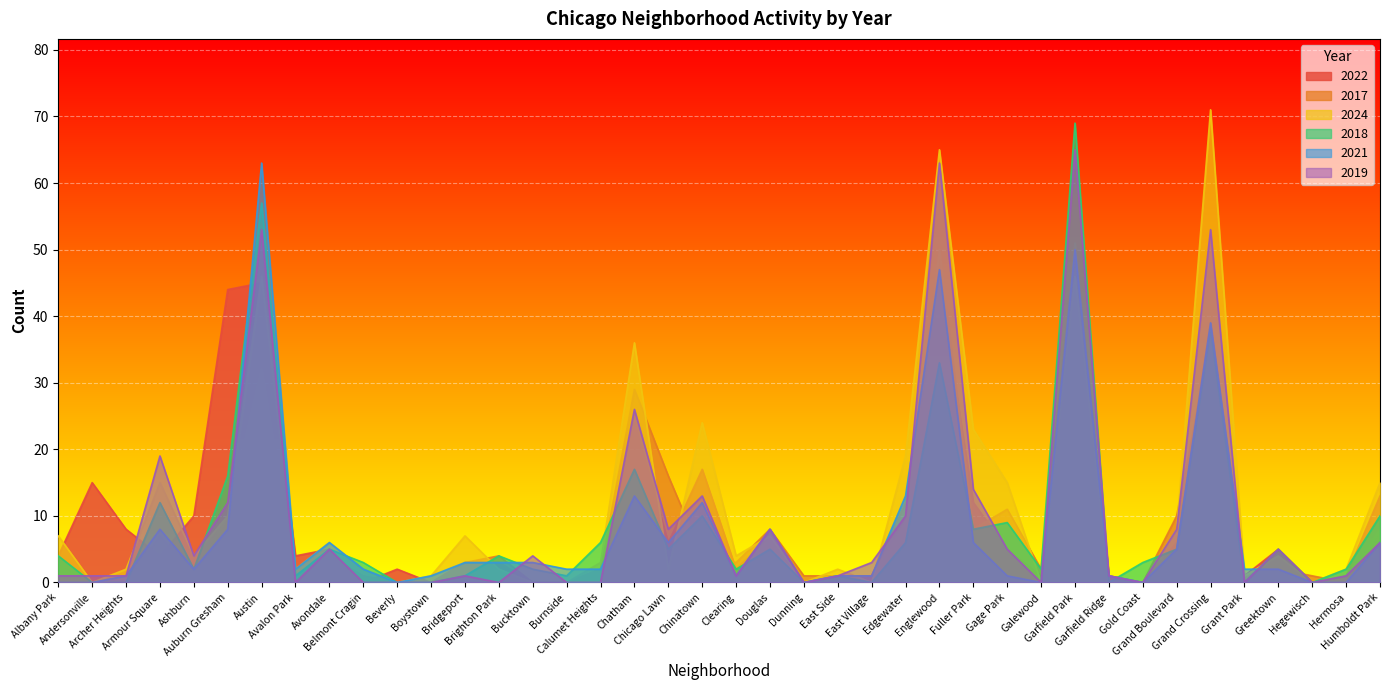

Which series has the largest total across all categories?

2024